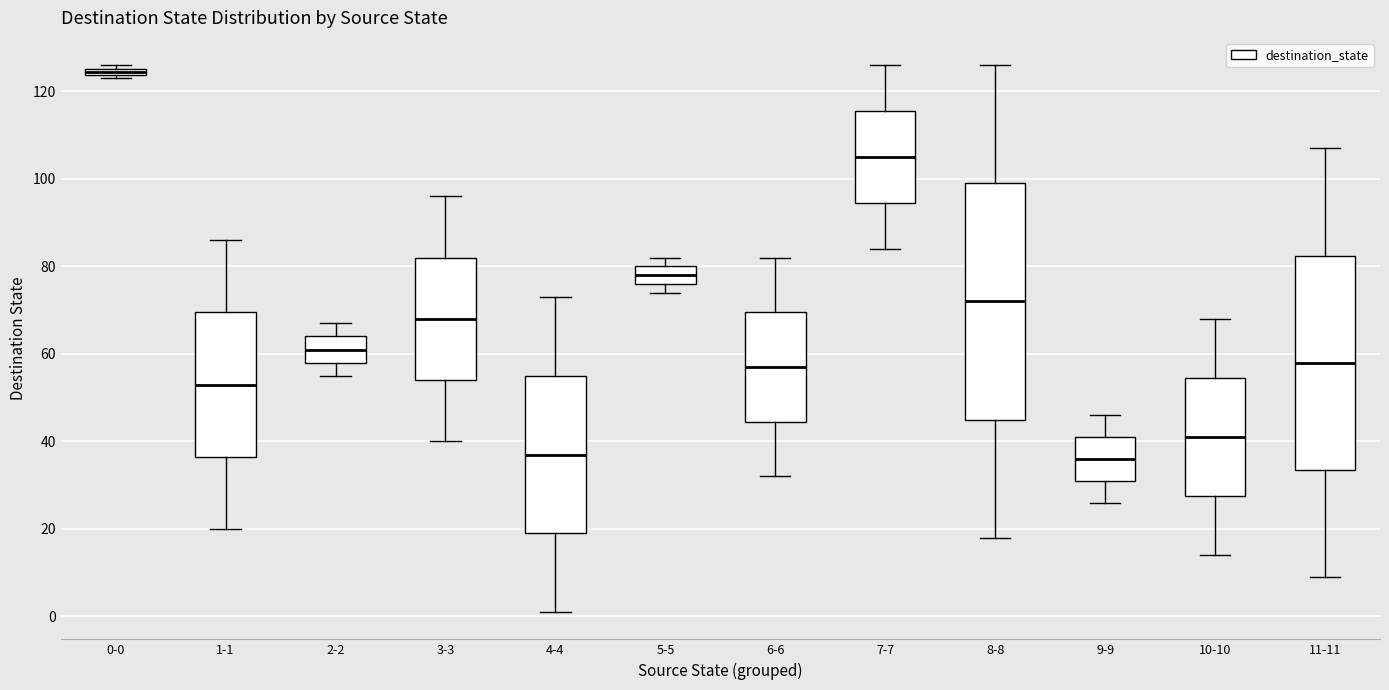

Where does the upper whisker of the box for 11-11 end on the y-axis? The values are not printed on the chart, so give them approximately, as read against the axis.

108